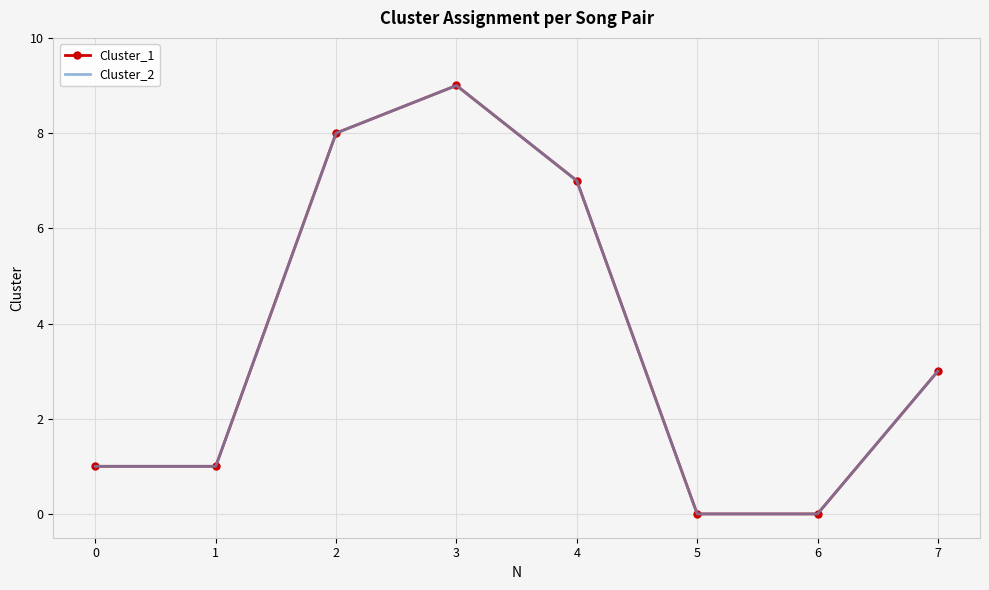

Which category has the highest value in the Cluster_2 series?

3